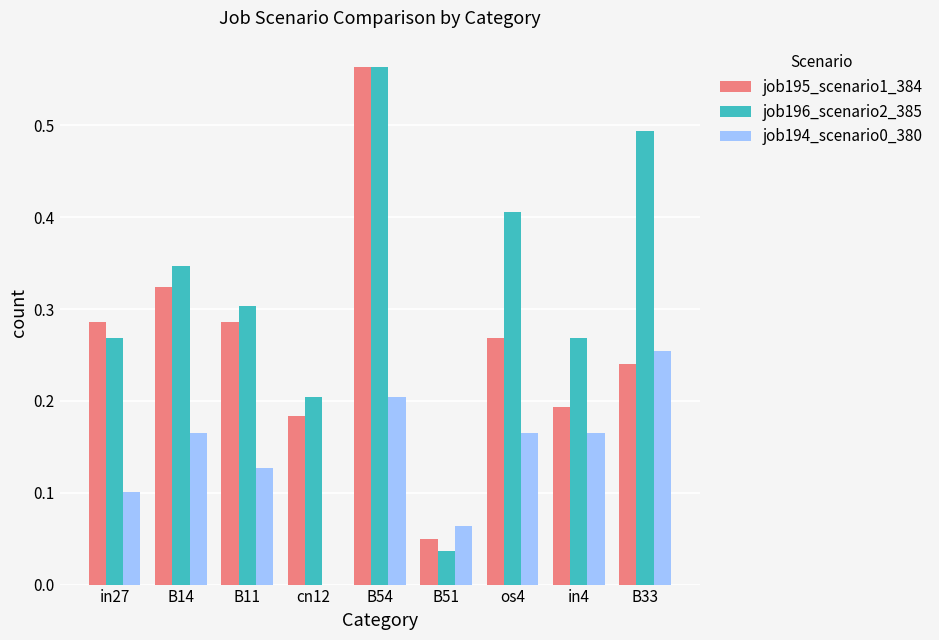

What is the sum of all job194_scenario0_380 values?

1.2